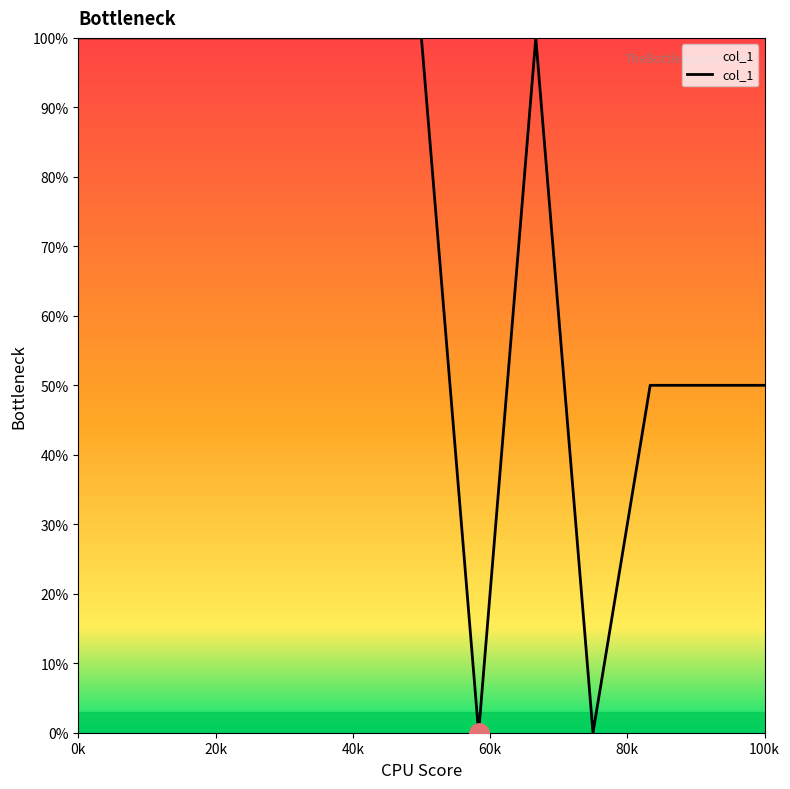

What is the difference between the maximum and minimum values?

100